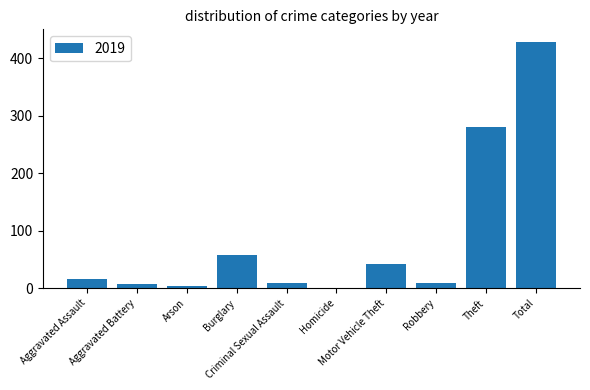

What is the greatest value displayed?

429